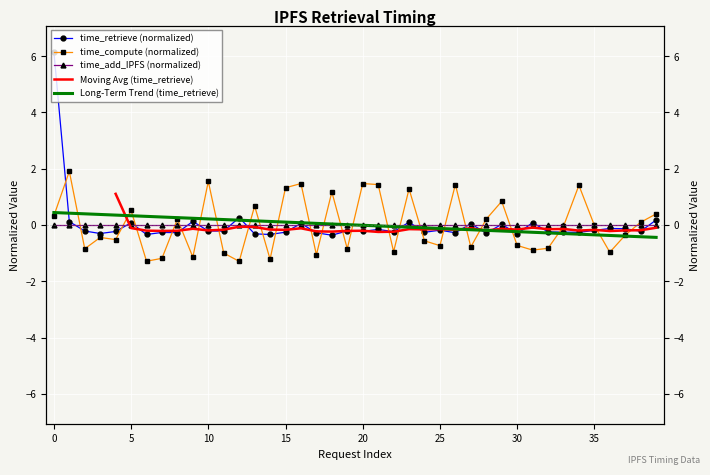

At which label does time_compute reach its minimum?

12